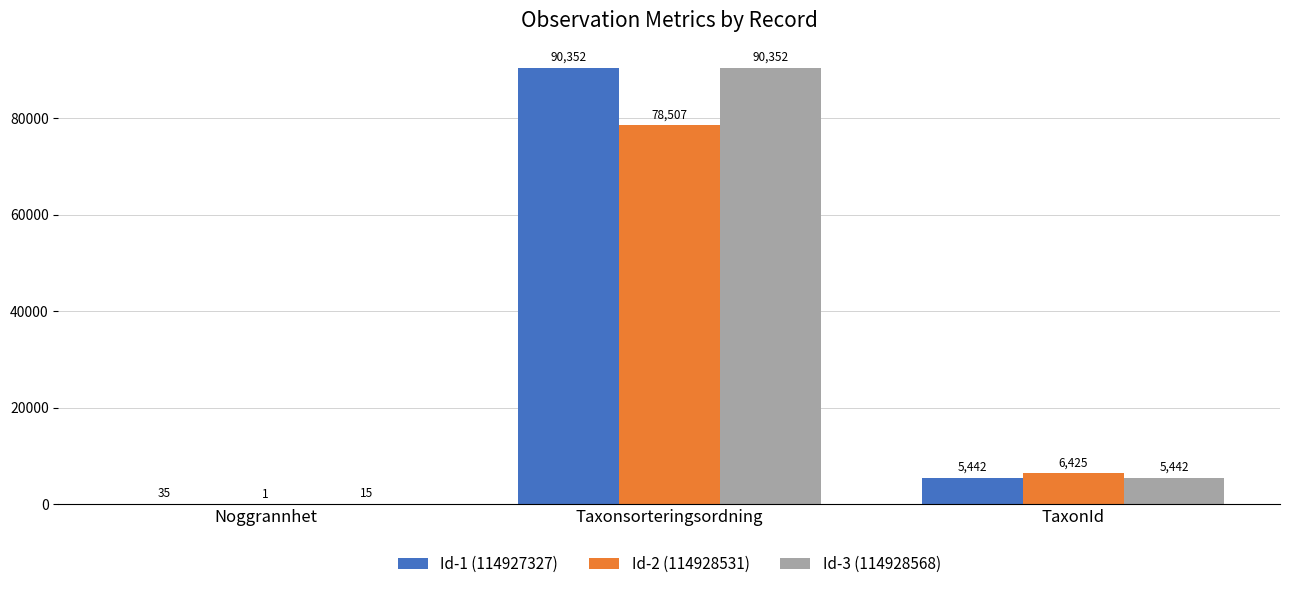

Reading left to right, list all the values displayed in this chart.

Id-1 (114927327): Noggrannhet=35	Taxonsorteringsordning=90352	TaxonId=5442
Id-2 (114928531): Noggrannhet=1	Taxonsorteringsordning=78507	TaxonId=6425
Id-3 (114928568): Noggrannhet=15	Taxonsorteringsordning=90352	TaxonId=5442